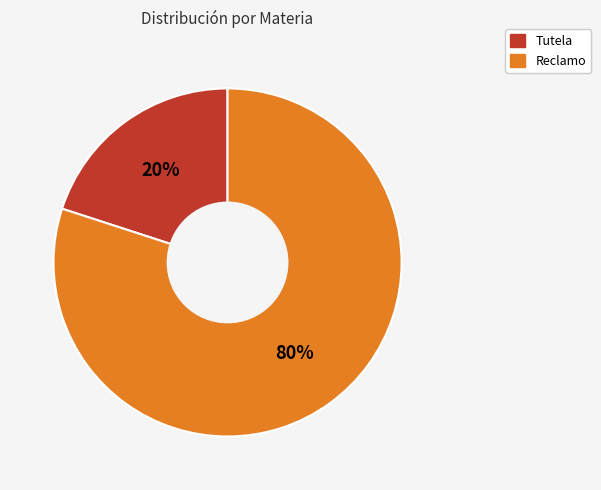

To the nearest percent, what is the difference between the Reclamo and Tutela slice percentages?

60%